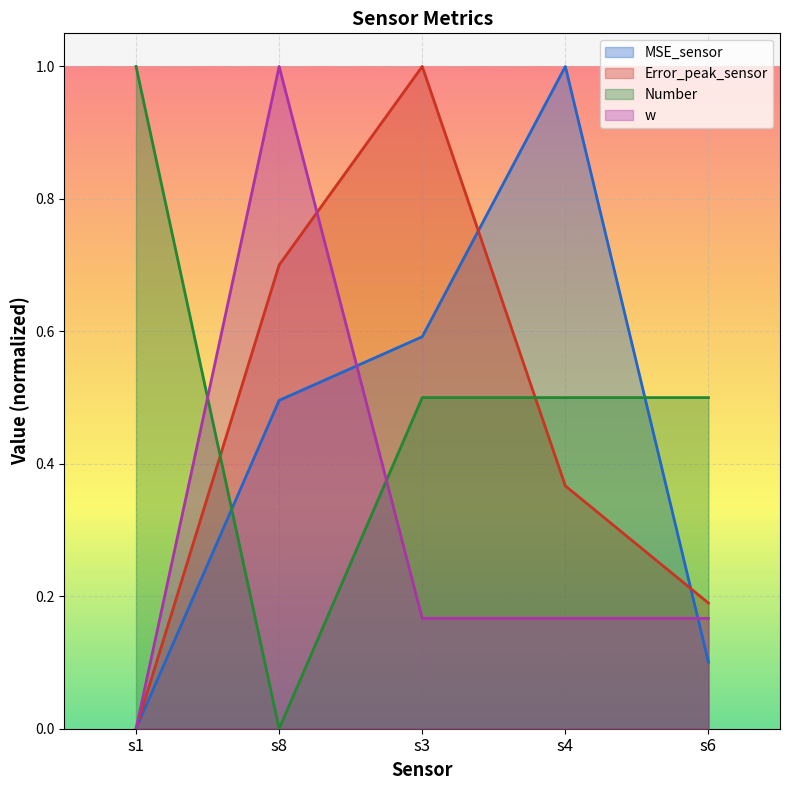

How many intersections are there between w and MSE_sensor?

2